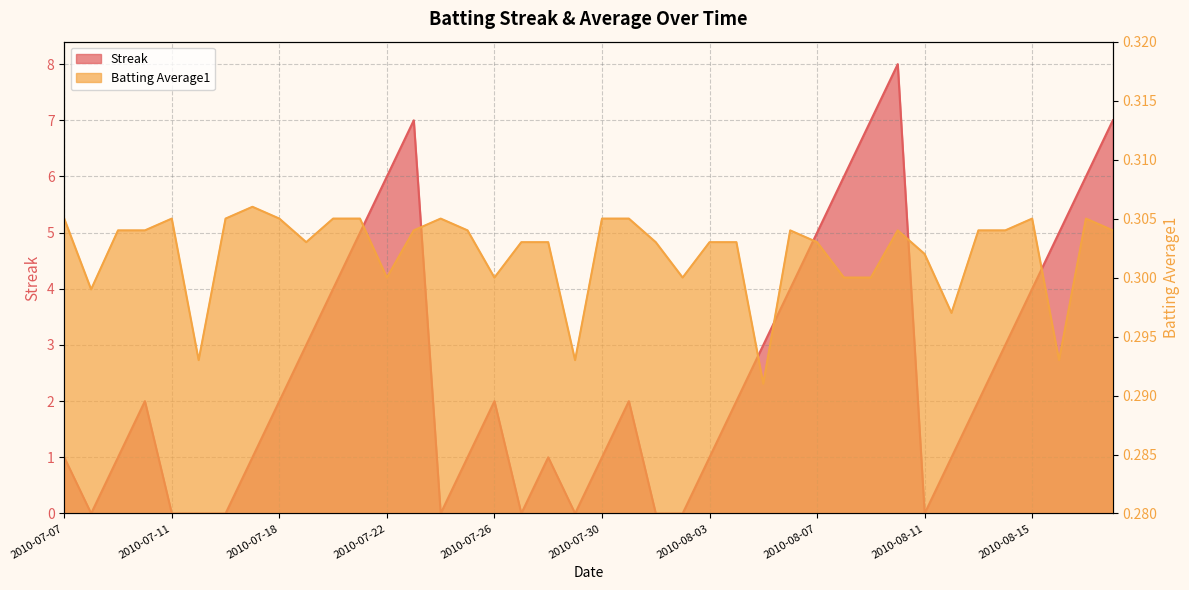

Rank the series by their maximum value, from highest to lowest.

Streak, Batting Average1